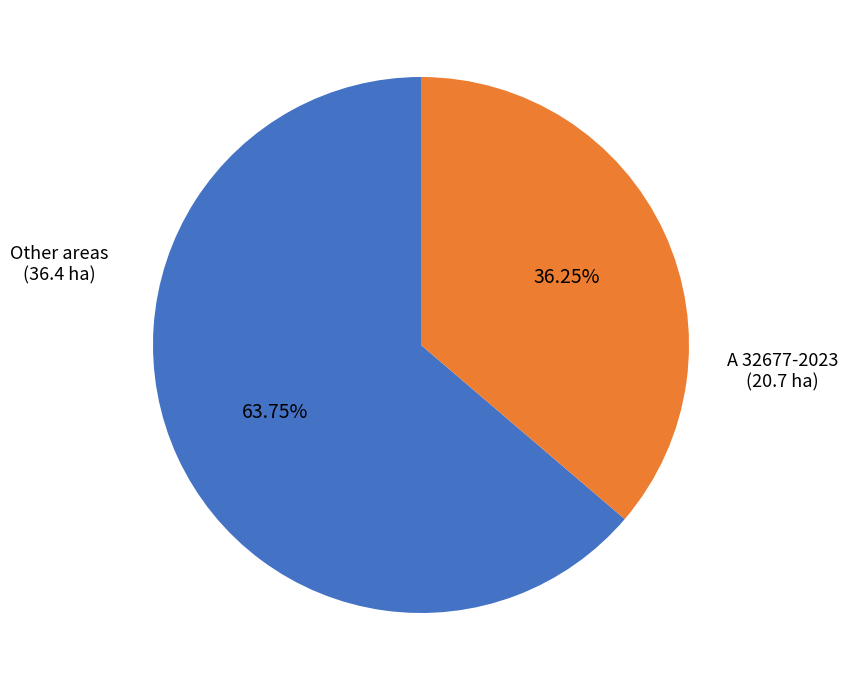

Is there any slice that represents more than half of the pie?

Yes